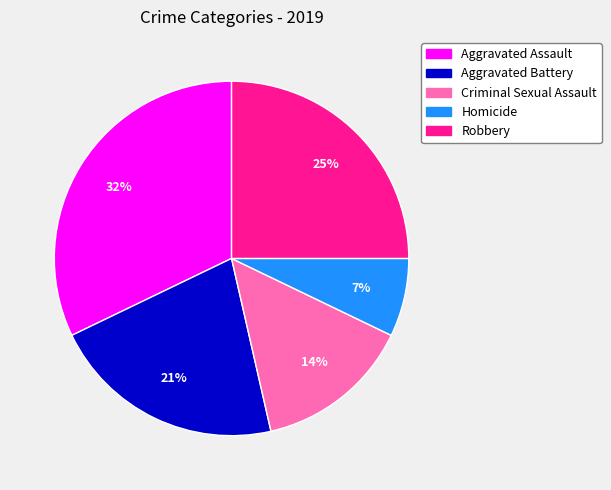

The Criminal Sexual Assault slice represents 14% of the pie. True or false?

True